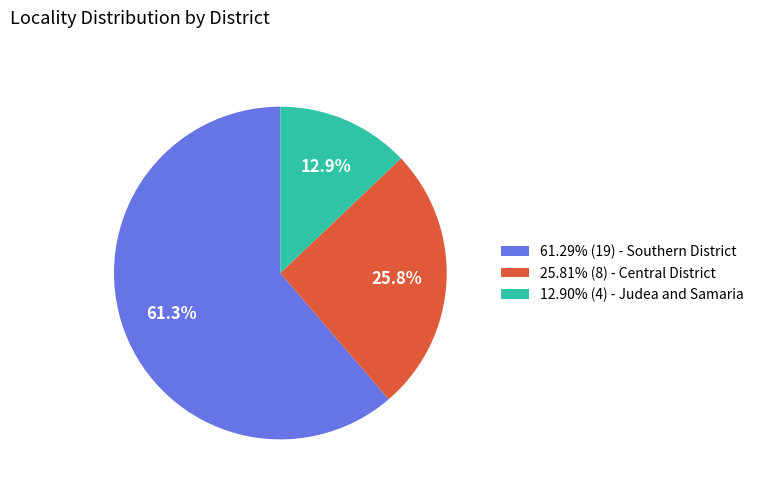

Is there a majority slice in this chart?

Yes